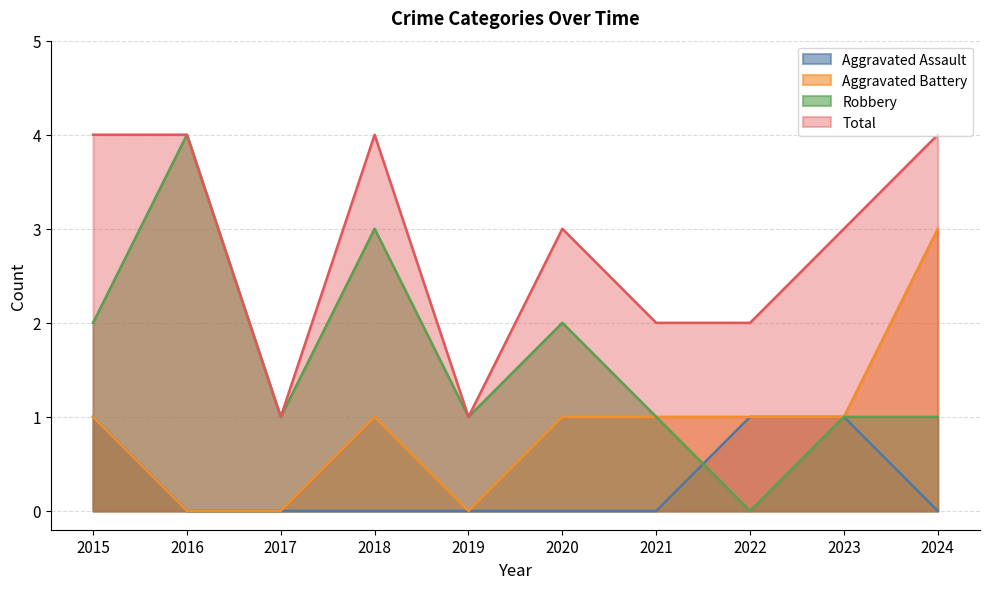

True or false: Aggravated Battery and Aggravated Assault intersect in this chart.

False